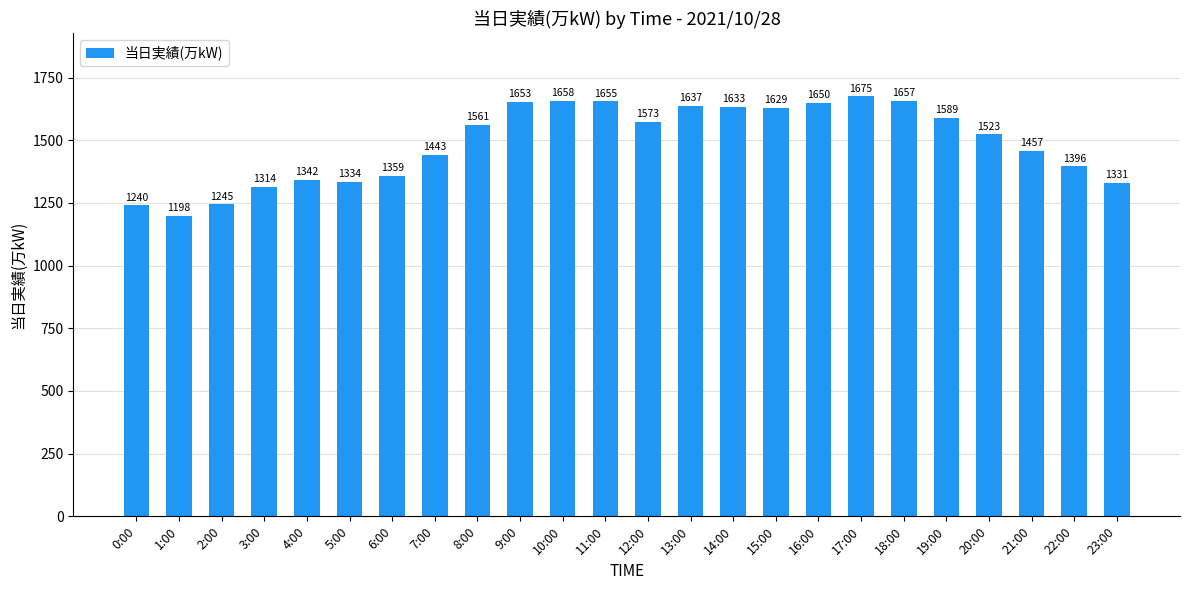

How many distinct data groups are displayed?

1